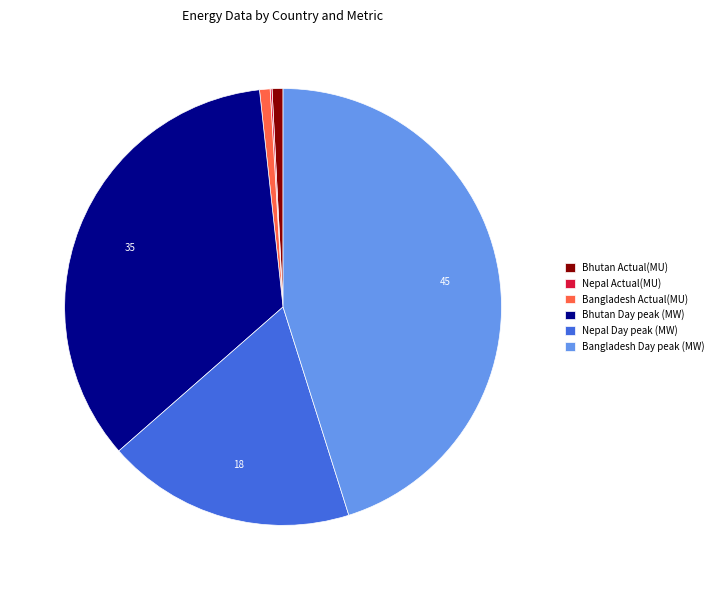

True or false: Bangladesh Actual(MU) accounts for 1% of the total.

True